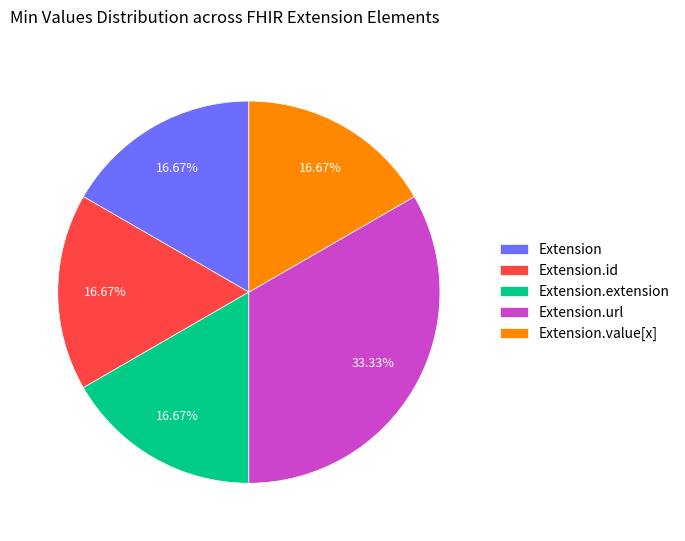

Do Extension.extension and Extension.id together represent more than half of the pie?

No